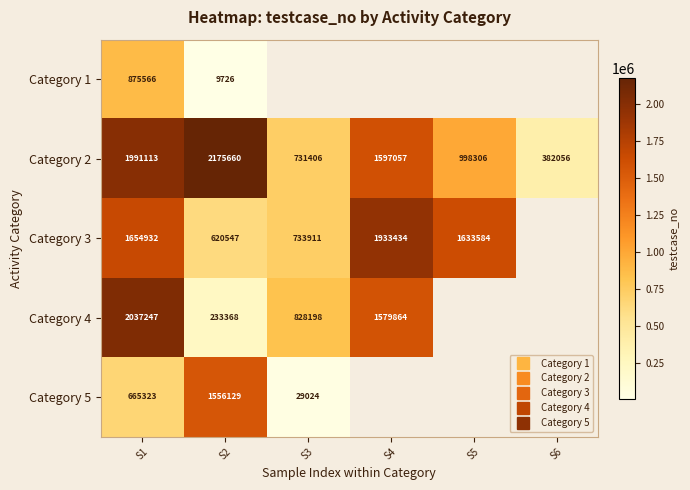

Which category has the highest value across all series?

S2